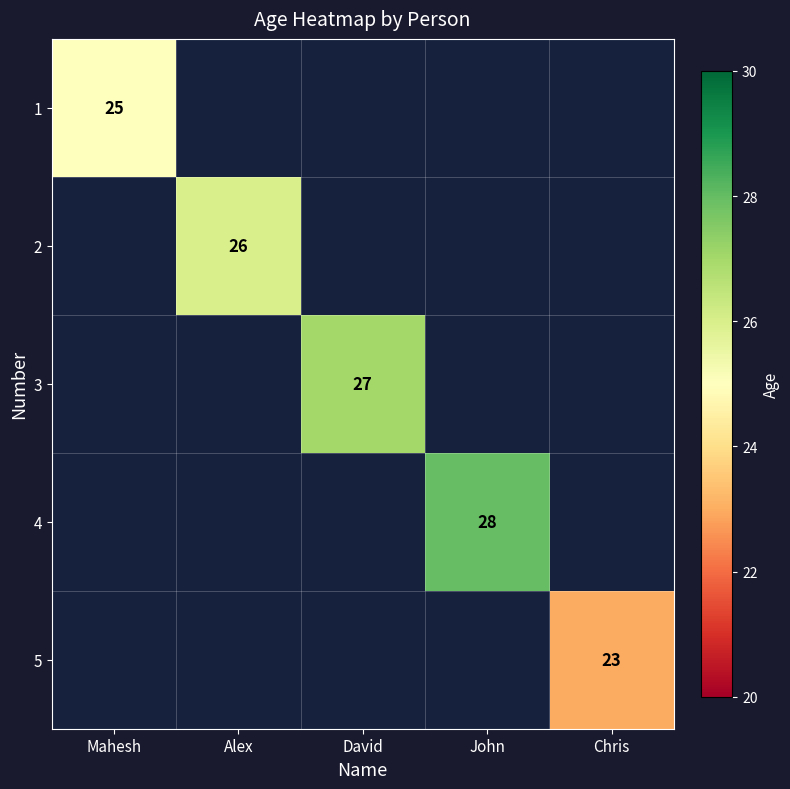

The 3 series shows 44 at David. True or false?

False